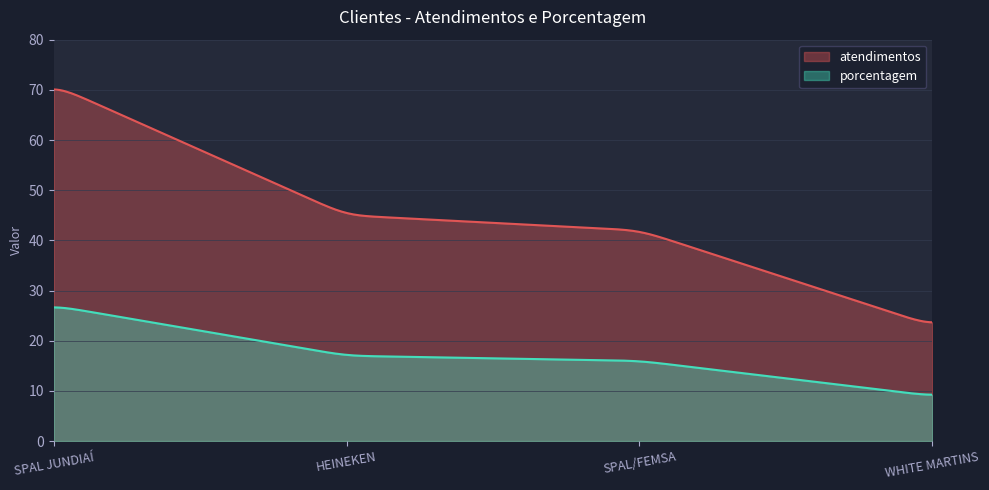

List the series in order of their overall mean, lowest first.

porcentagem, atendimentos